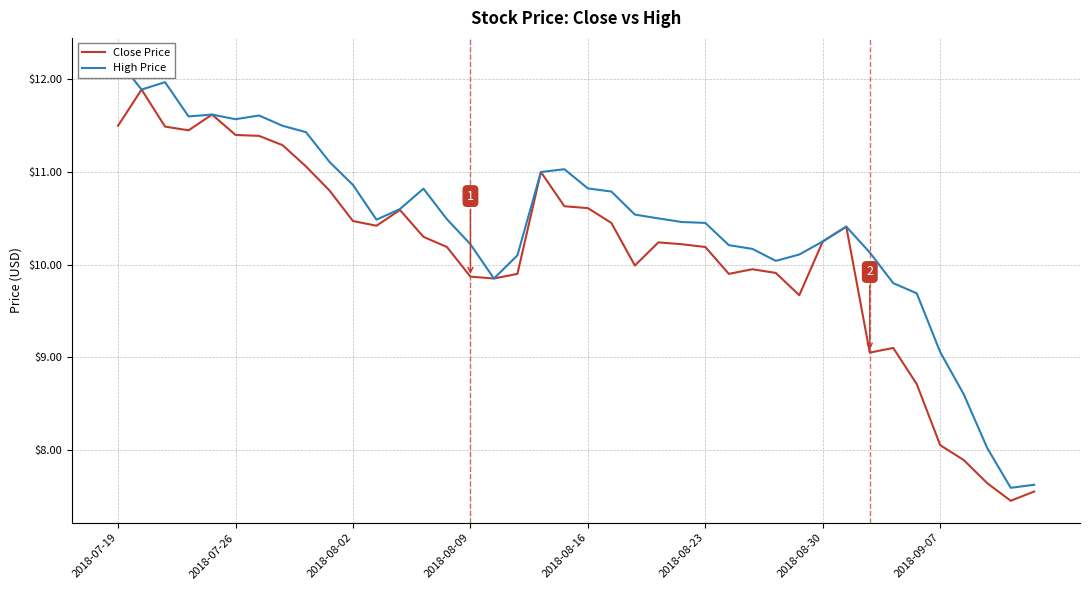

How many categories are shown in the chart?

40